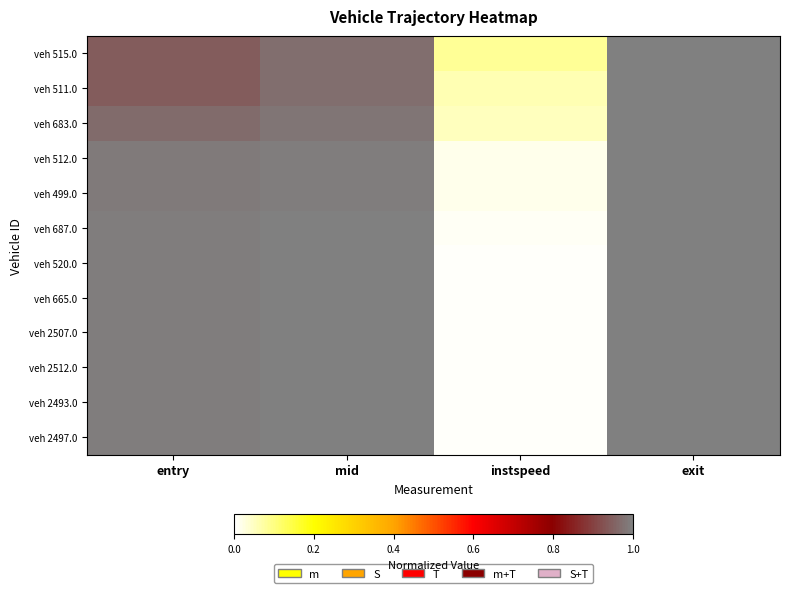

Reading right to left, extract all data points from this chart.

veh 515.0: exit=1.0	instspeed=0.1	mid=1.0	entry=0.9
veh 511.0: exit=1.0	instspeed=0.1	mid=1.0	entry=0.9
veh 683.0: exit=1.0	instspeed=0.1	mid=1.0	entry=1.0
veh 512.0: exit=1.0	instspeed=0.0	mid=1.0	entry=1.0
veh 499.0: exit=1.0	instspeed=0.0	mid=1.0	entry=1.0
veh 687.0: exit=1.0	instspeed=0.0	mid=1.0	entry=1.0
veh 520.0: exit=1.0	instspeed=0.0	mid=1.0	entry=1.0
veh 665.0: exit=1.0	instspeed=0.0	mid=1.0	entry=1.0
veh 2507.0: exit=1.0	instspeed=0.0	mid=1.0	entry=1.0
veh 2512.0: exit=1.0	instspeed=0.0	mid=1.0	entry=1.0
veh 2493.0: exit=1.0	instspeed=0.0	mid=1.0	entry=1.0
veh 2497.0: exit=1.0	instspeed=0.0	mid=1.0	entry=1.0